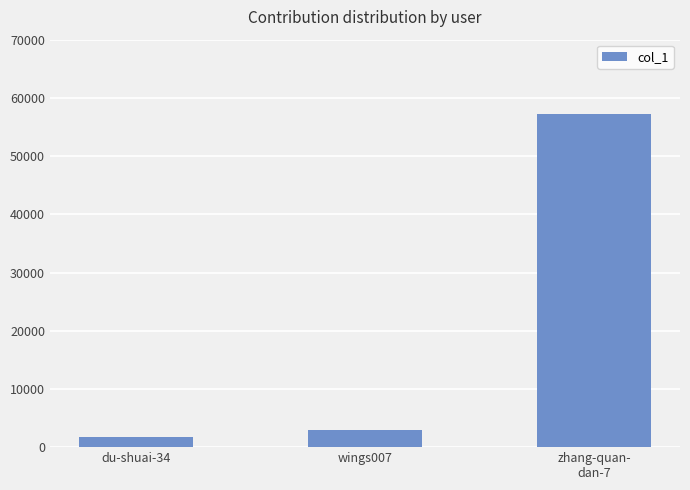

The value at du-shuai-34 is 1723. True or false?

True